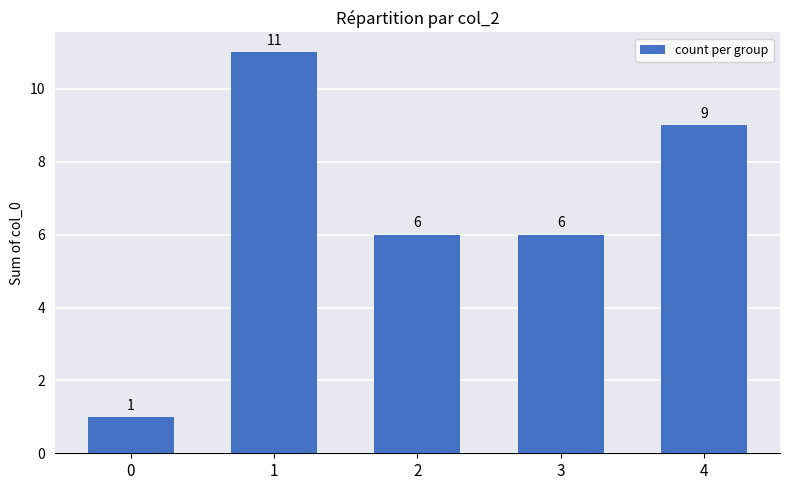

Reading left to right, list all the values displayed in this chart.

0=1	1=11	2=6	3=6	4=9